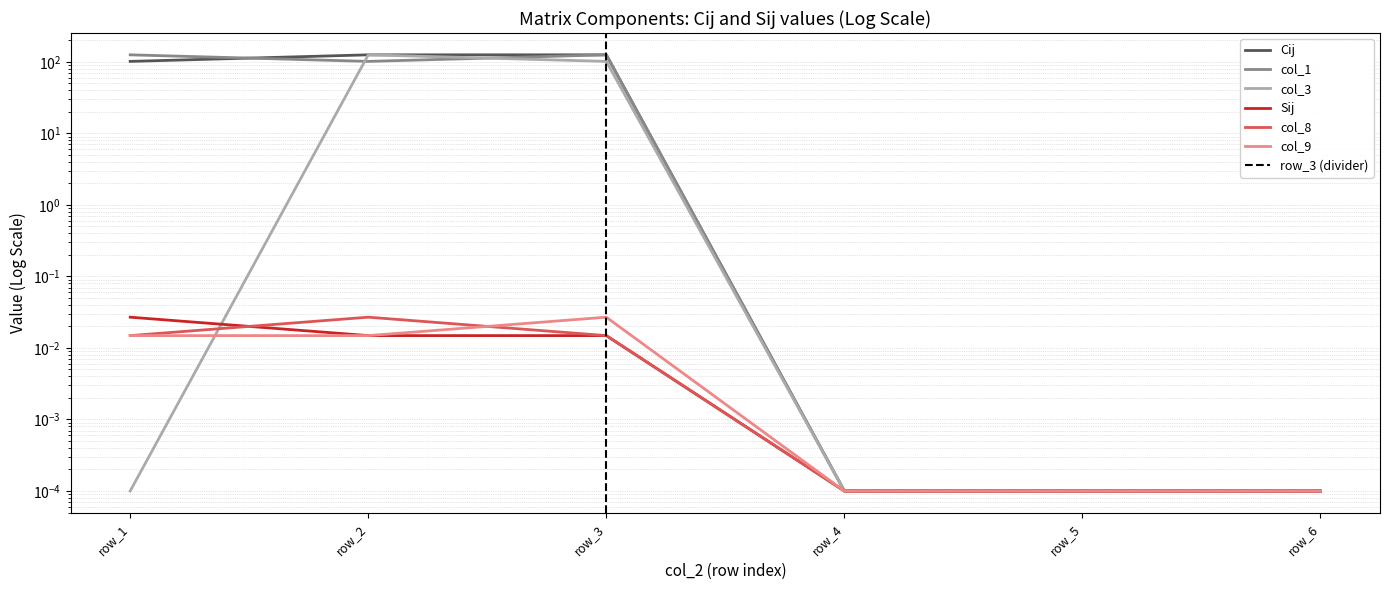

How many interior local peaks does the col_3 series have?

1